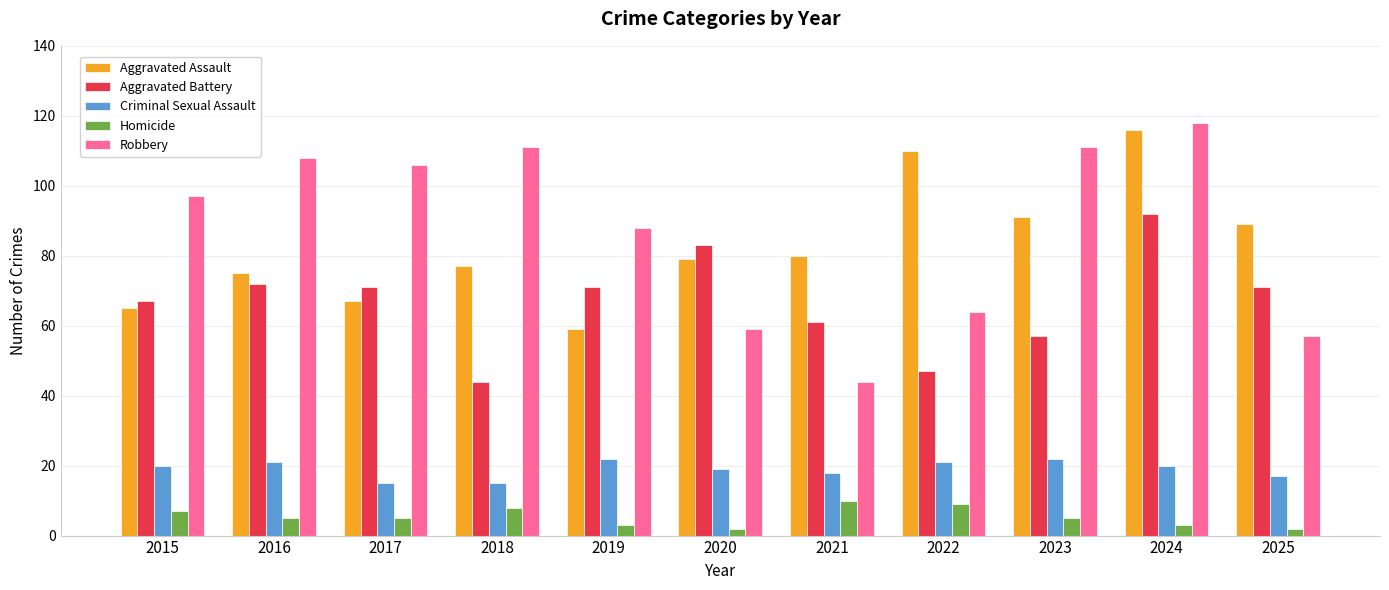

What is the value of the Homicide bar at the 7th from the left?

10